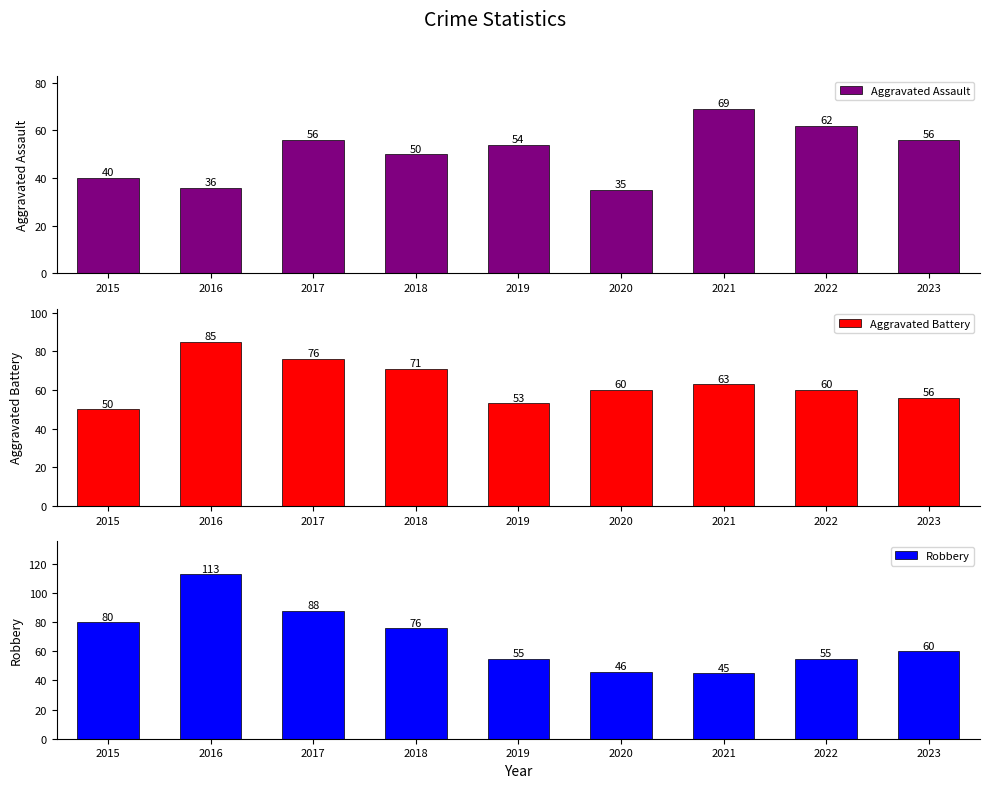

What is the spread (max minus min) of values at 2021?

24